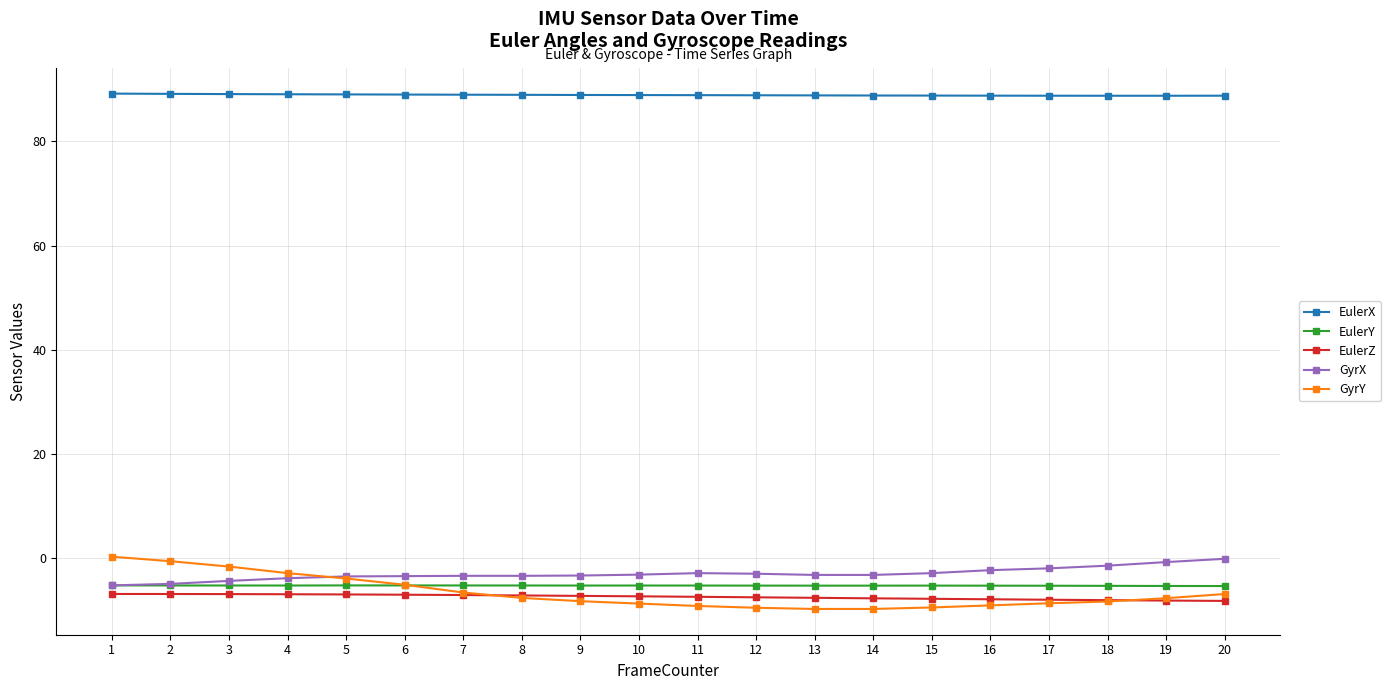

True or false: GyrY and EulerX intersect in this chart.

False